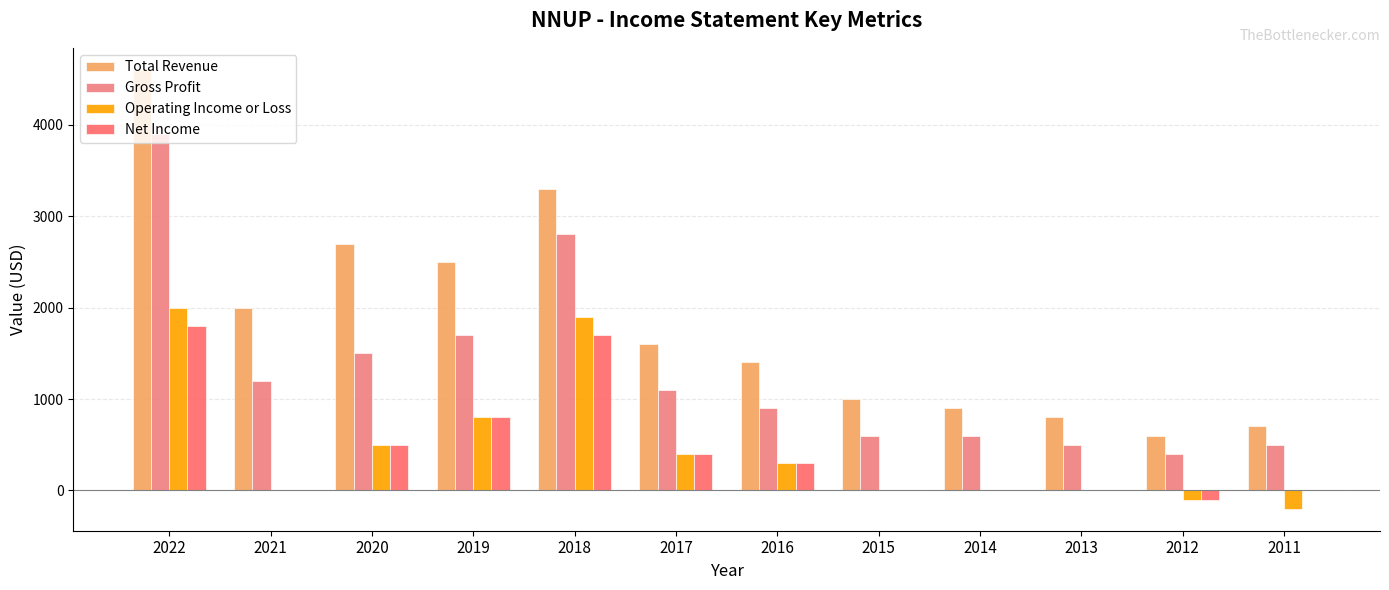

At which category is the sum across all series the highest?

2022